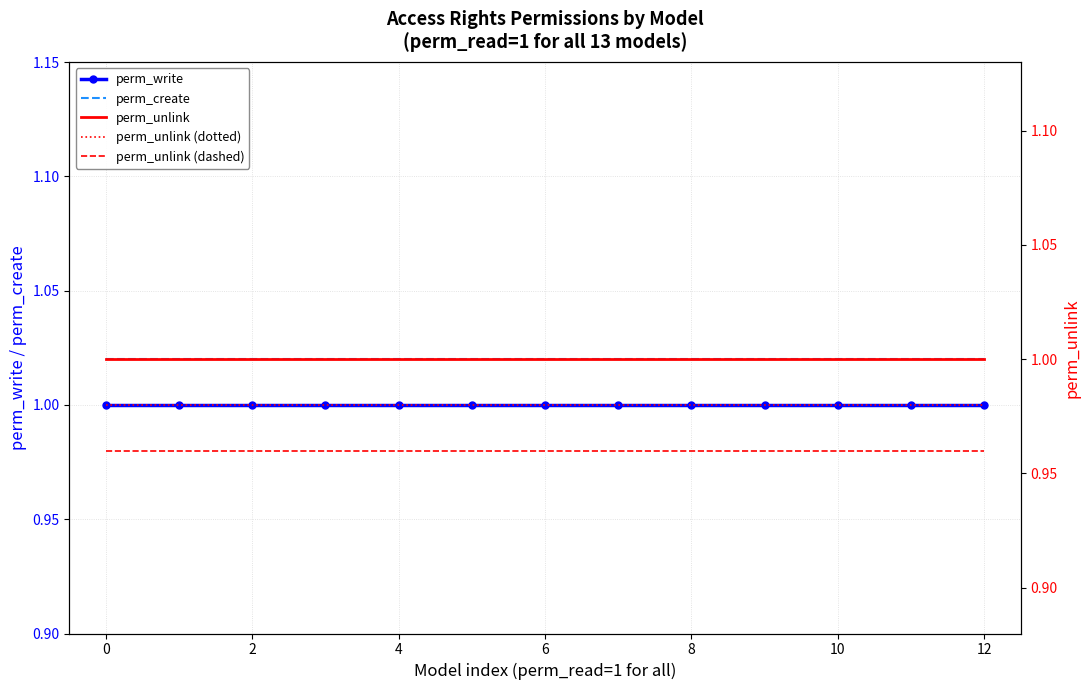

What are all the series names shown in the legend?

perm_write, perm_create, perm_unlink, perm_unlink (dotted), perm_unlink (dashed)